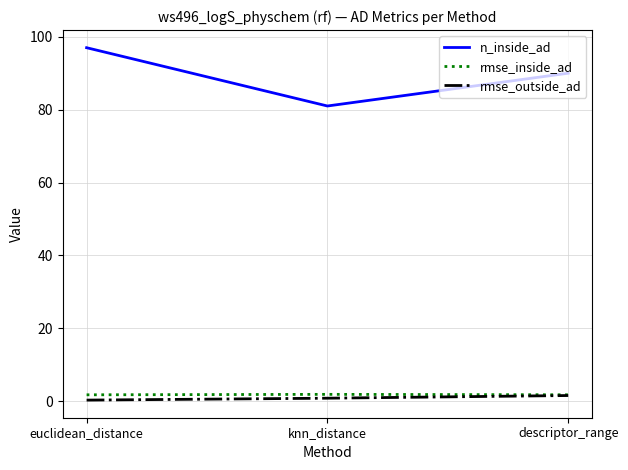

Is it true that n_inside_ad equals 109.4 at knn_distance?

False